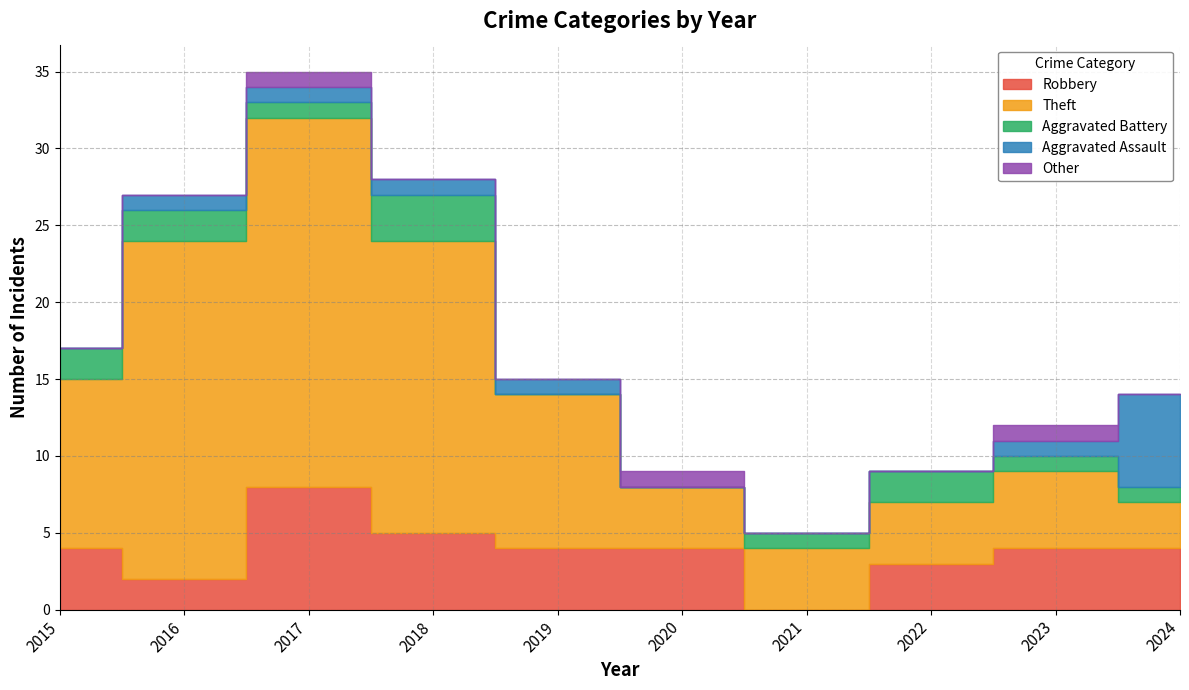

Read the Aggravated Assault value at 2016.

1